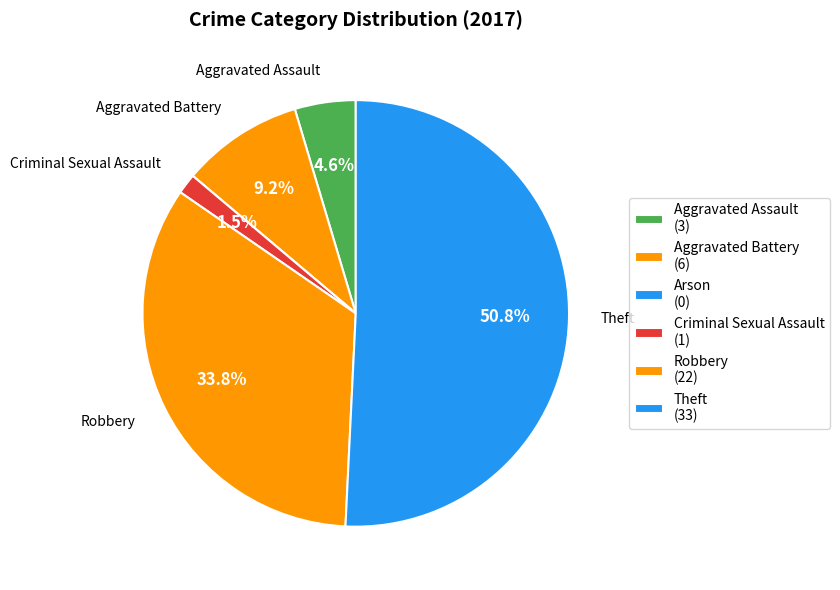

Is the sum of Criminal Sexual Assault and Theft greater than half?

Yes